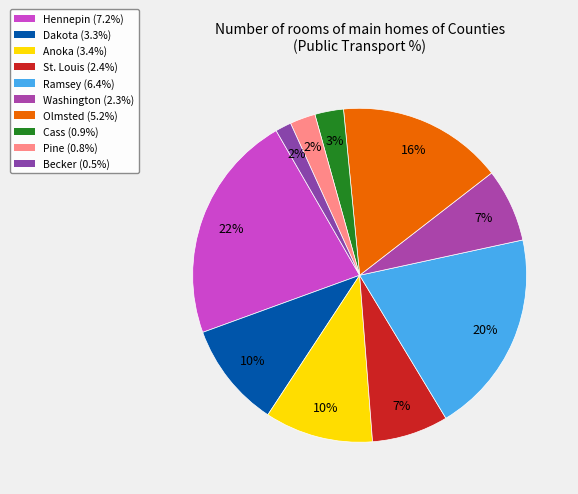

How many segments does this pie chart have?

10